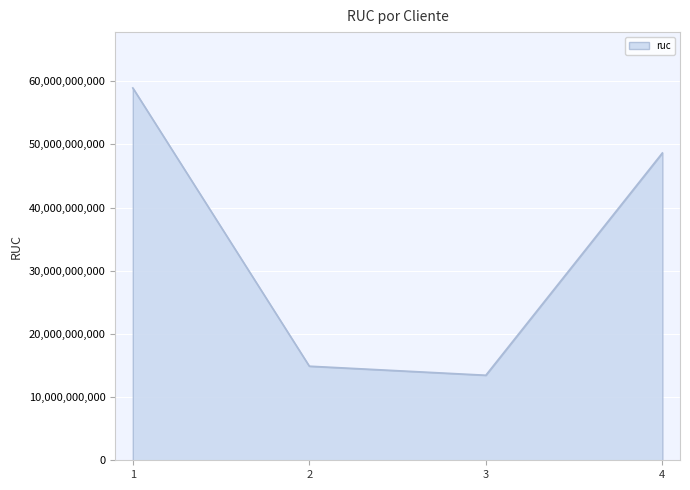

List the labels in order of value, largest first.

1, 4, 2, 3